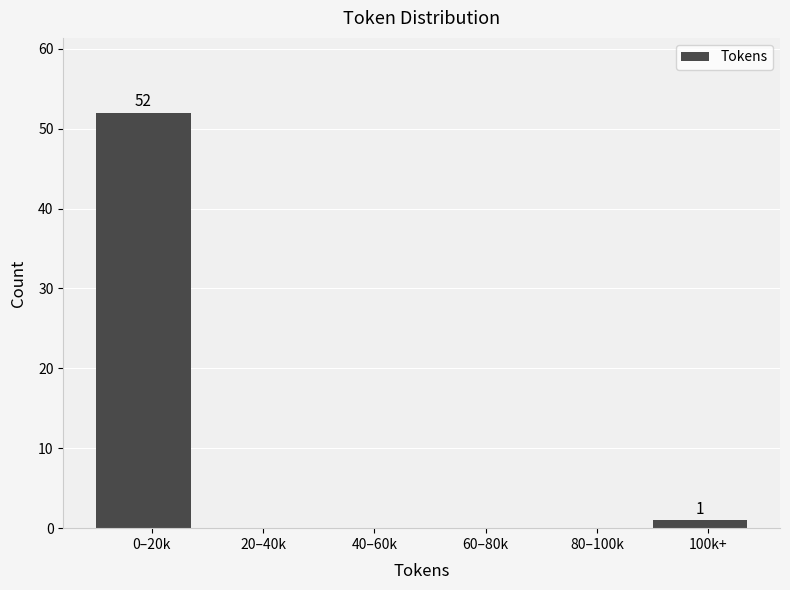

Reading left to right, what are all the values shown in this chart?

0–20k=52	20–40k=0	40–60k=0	60–80k=0	80–100k=0	100k+=1